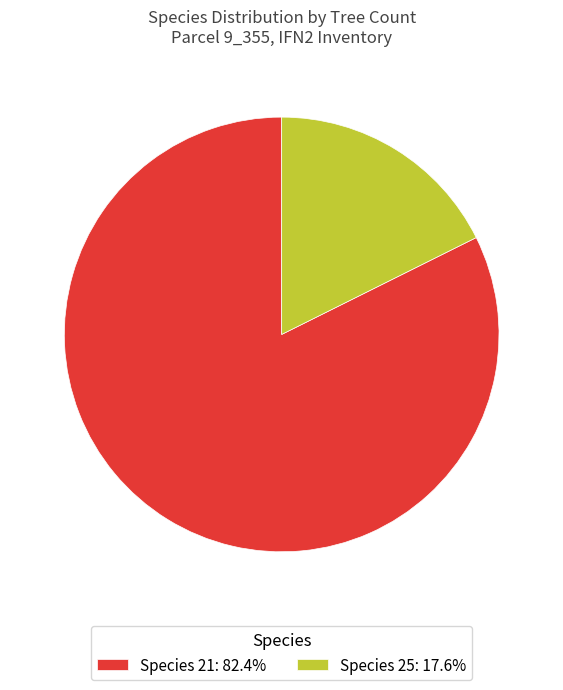

Do Species 21: 82.4% and Species 25: 17.6% together represent more than half of the pie?

Yes